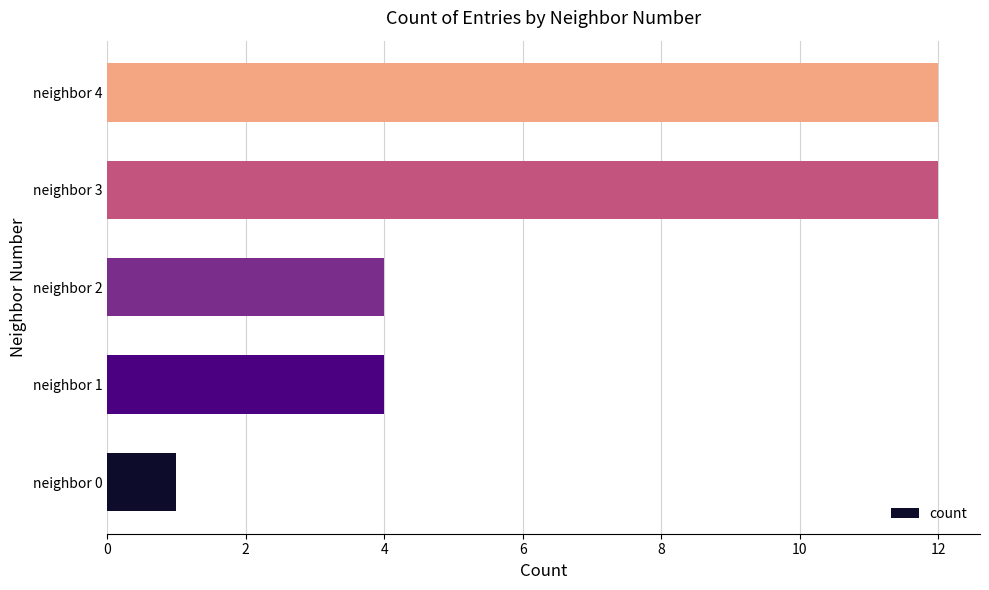

Approximately how many times larger is the value at neighbor 4 compared to neighbor 1?

3.0